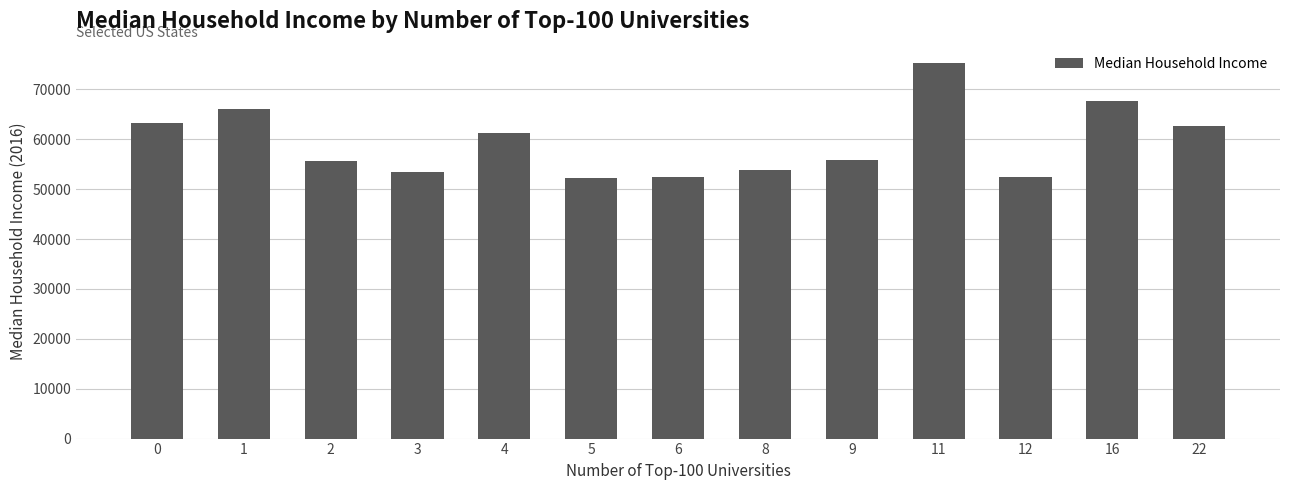

How many bars are there in total?

13